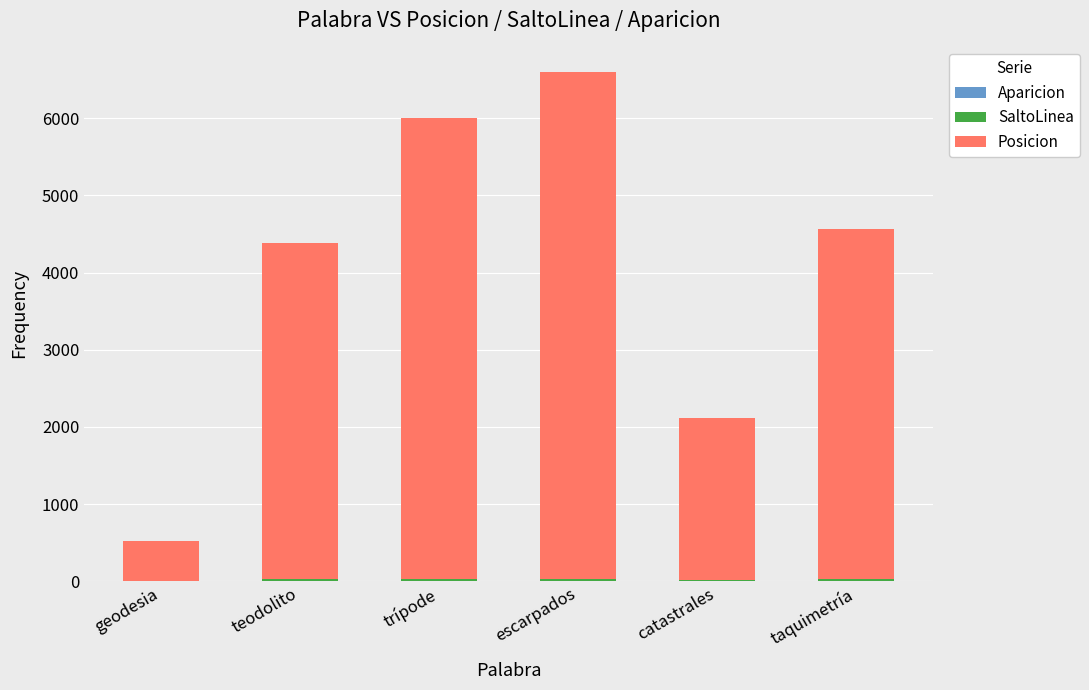

At which category is the sum across all series the highest?

escarpados